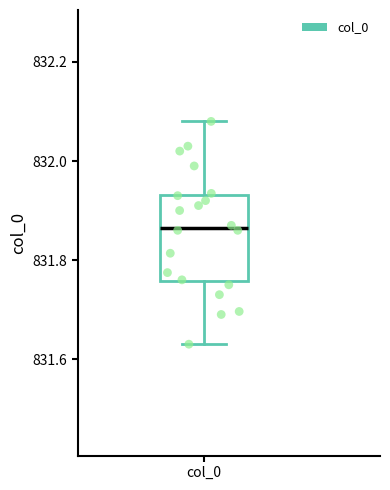

Where is the upper edge of the box for col_0 on the y-axis? The values are not printed on the chart, so give them approximately, as read against the axis.

831.94